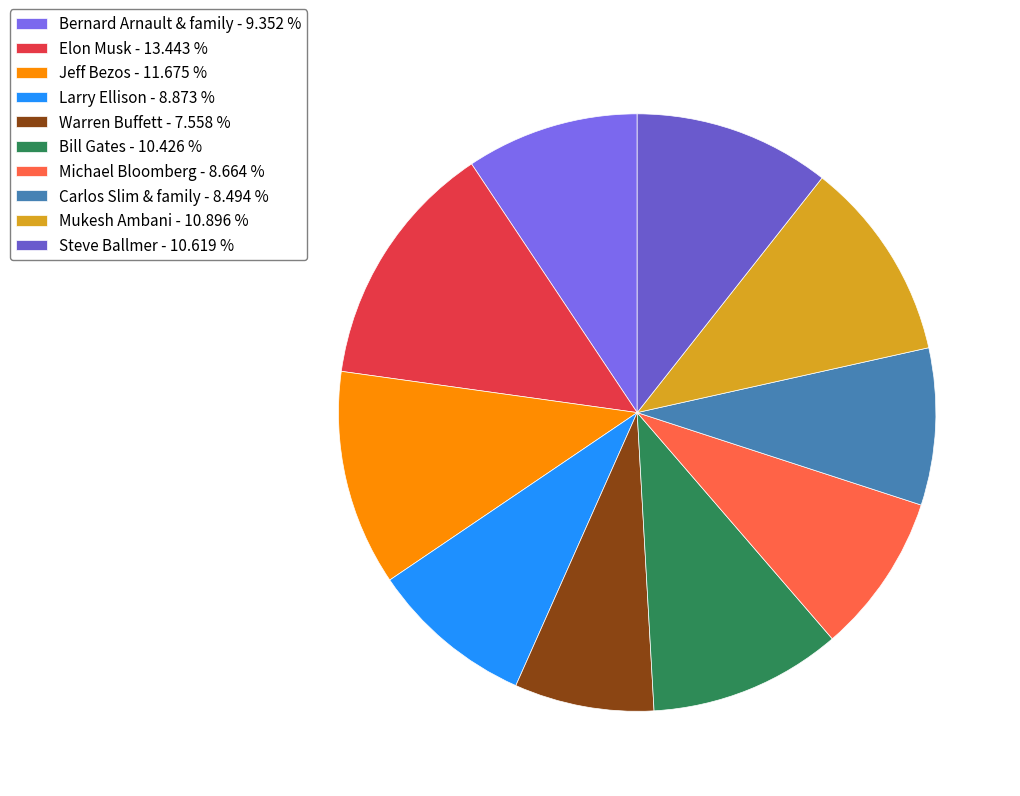

Between Mukesh Ambani and Larry Ellison, which is larger?

Mukesh Ambani